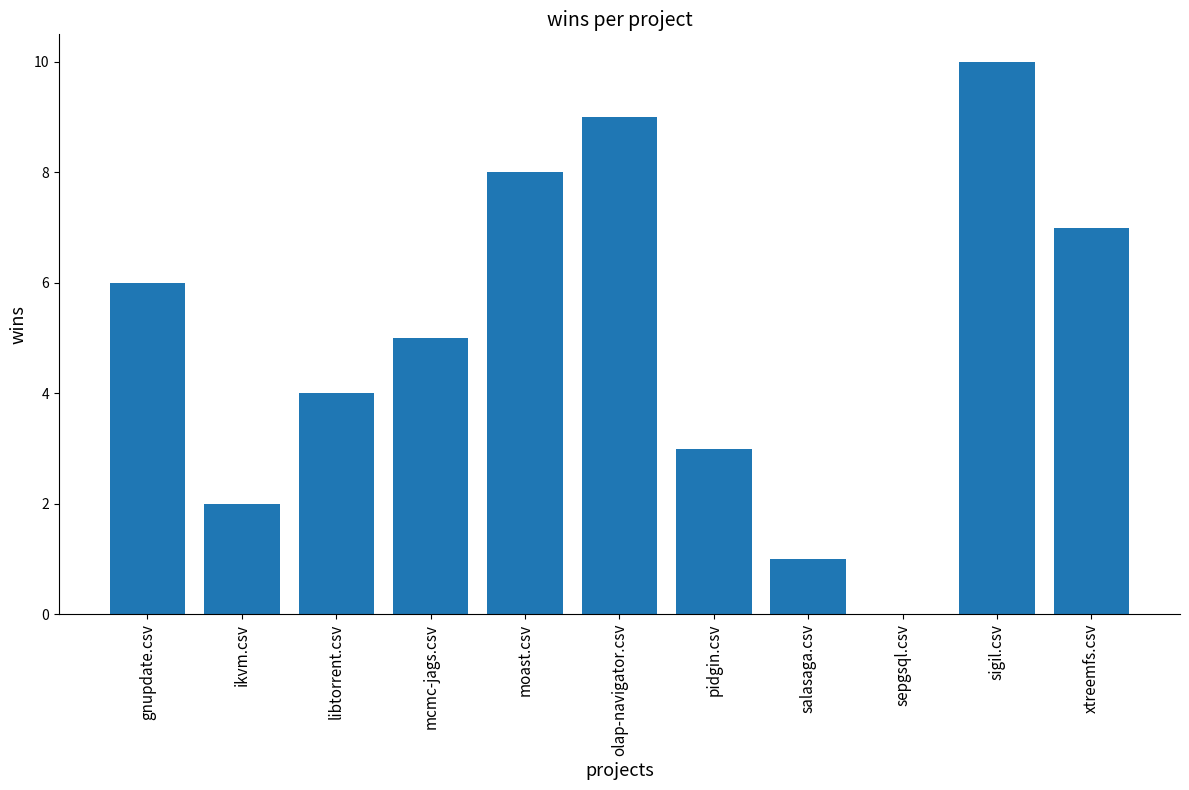

Count the number of categories in the chart.

11